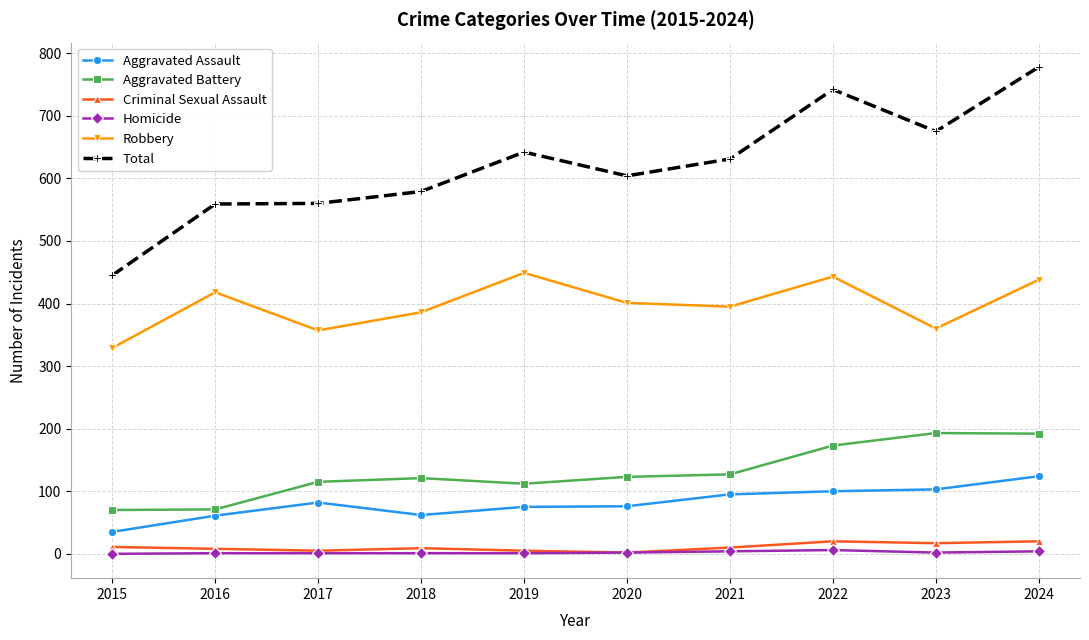

At which label does Aggravated Assault reach its minimum?

2015